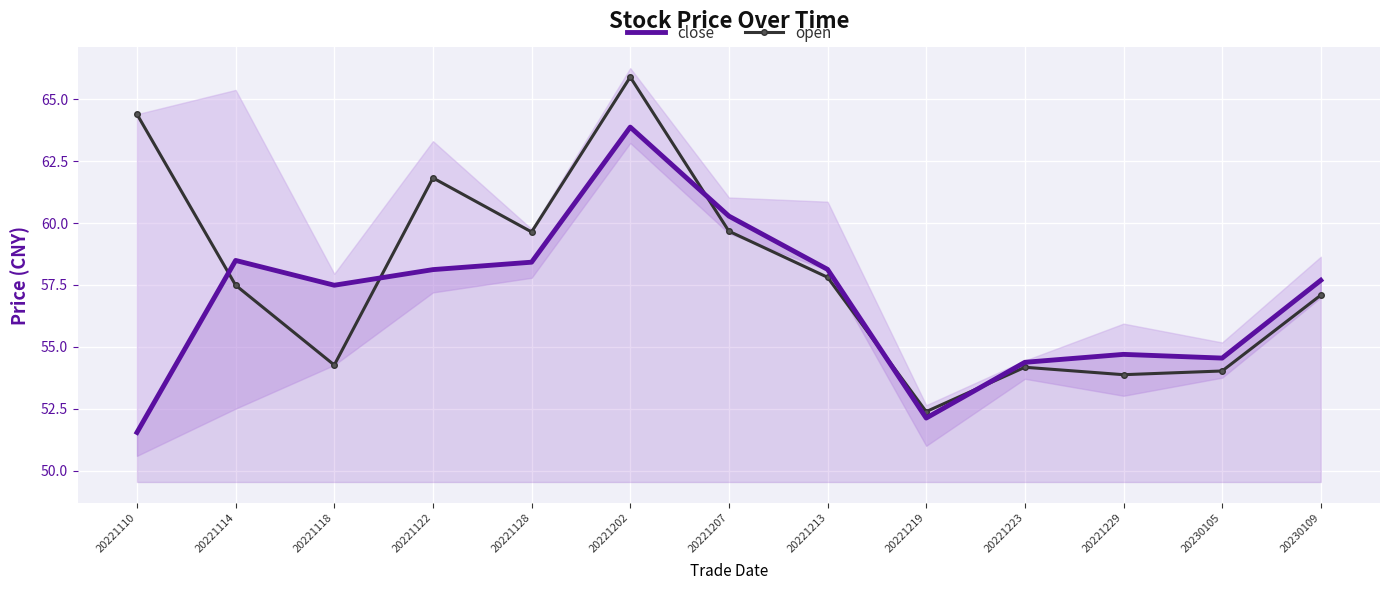

Read the open value at 20221114.

57.5